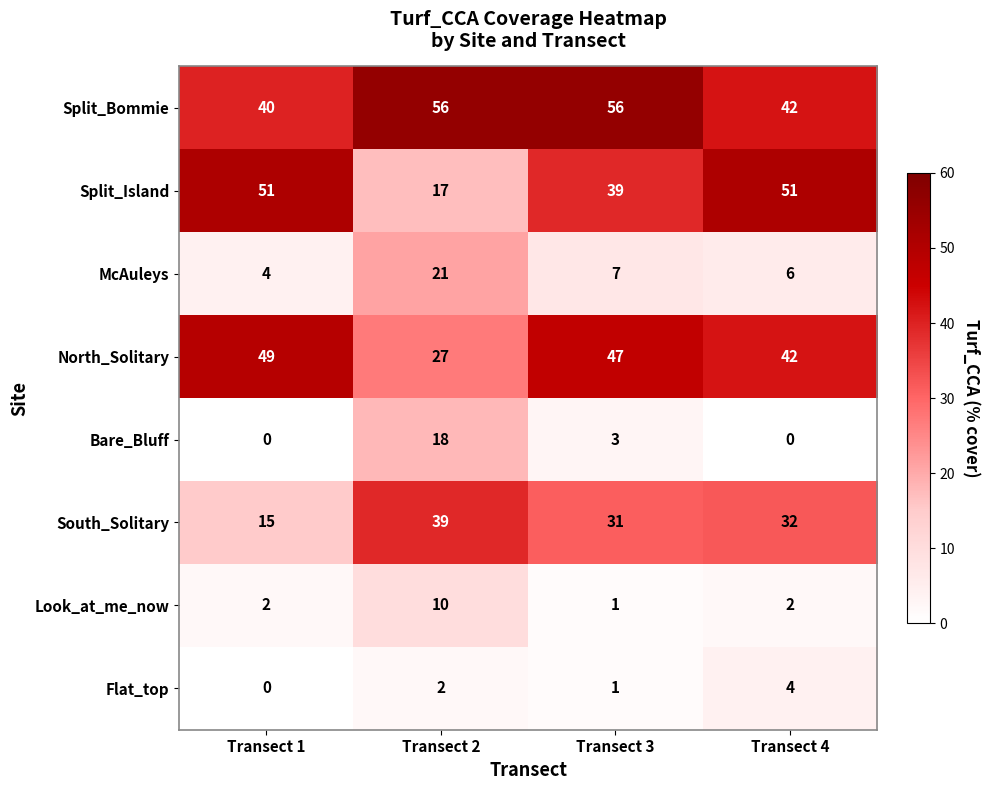

Which series has the largest range (max minus min)?

Split_Island